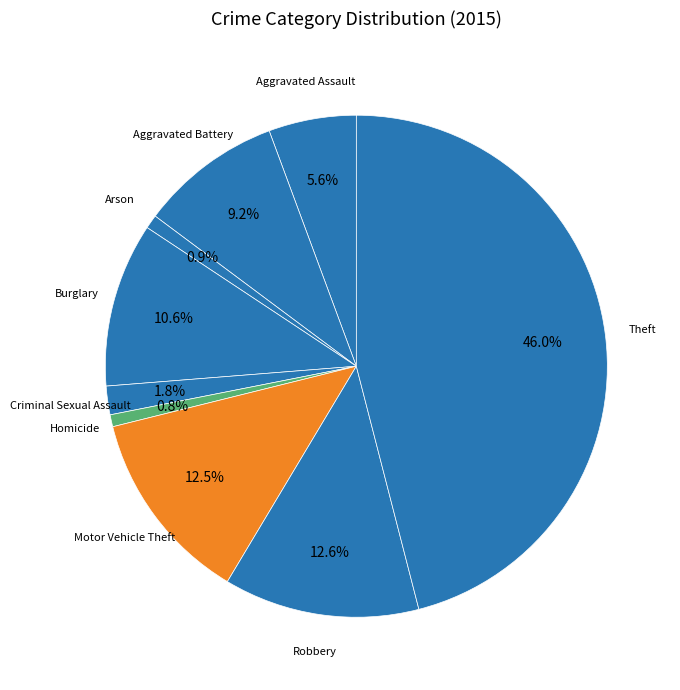

To the nearest percent, what portion does Robbery represent?

13%